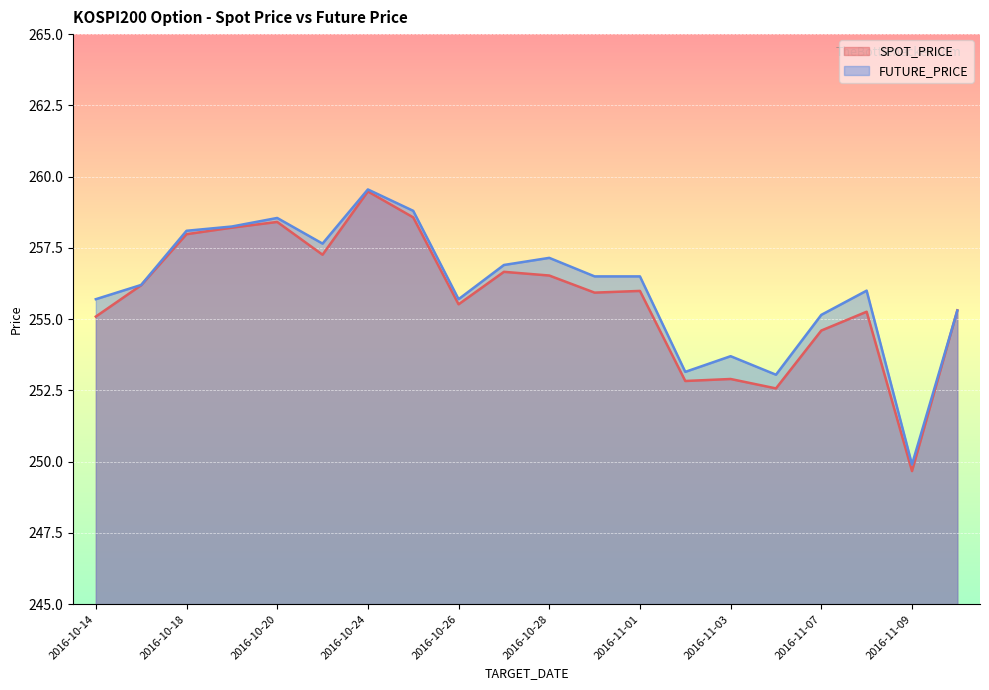

How many interior local valleys does the SPOT_PRICE series have?

6